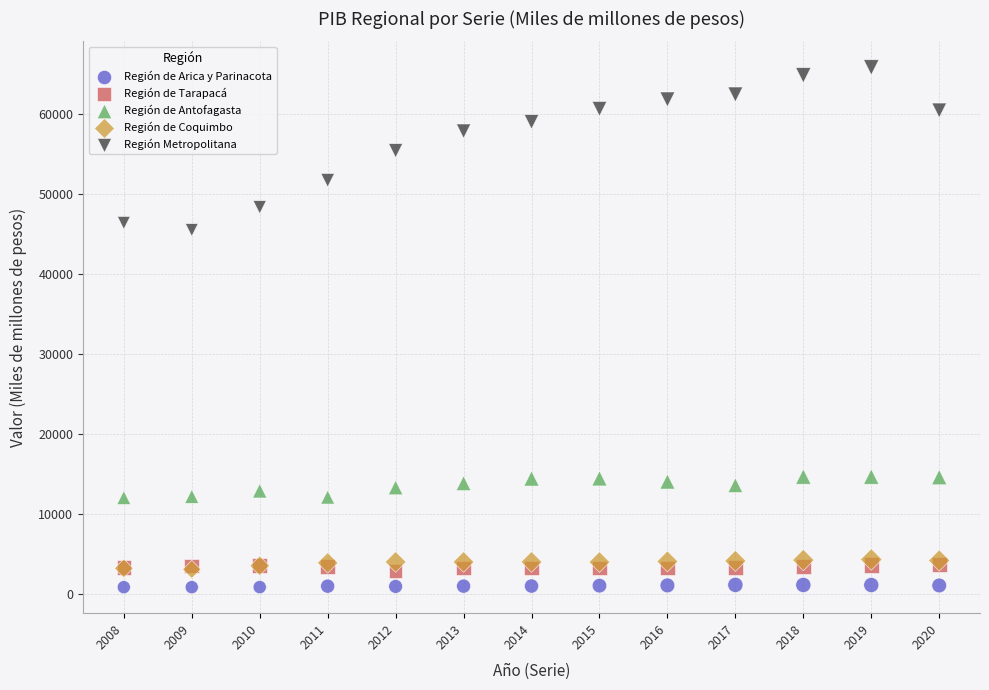

What are all the series names shown in the legend?

Región de Arica y Parinacota, Región de Tarapacá, Región de Antofagasta, Región de Coquimbo, Región Metropolitana